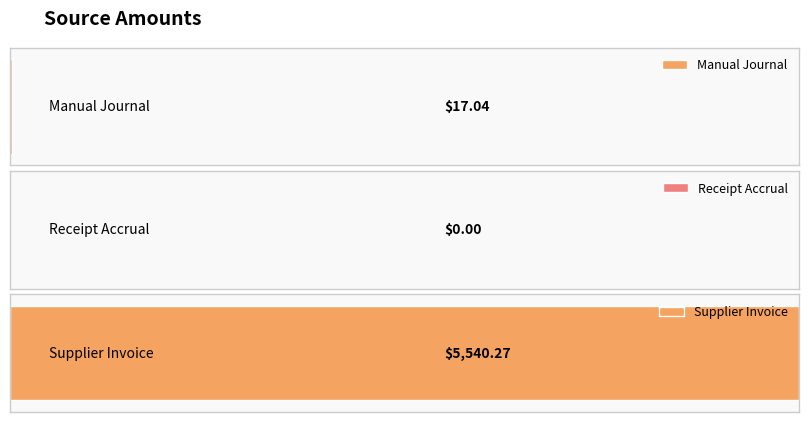

Where does the data first go above 17?

Manual Journal